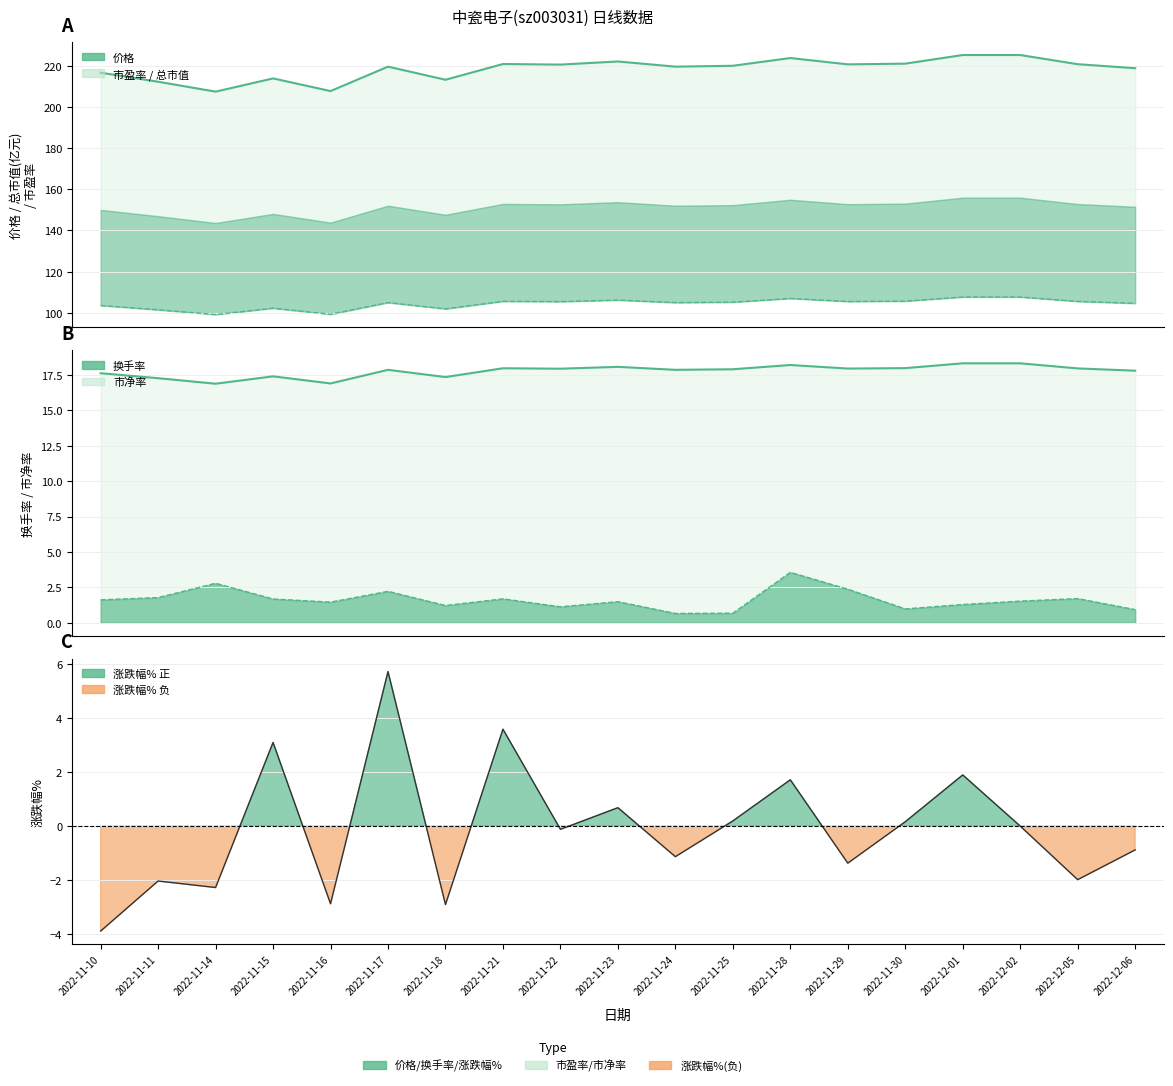

What is the value of the 总市值(亿元) point at the 17th from the left?

225.2